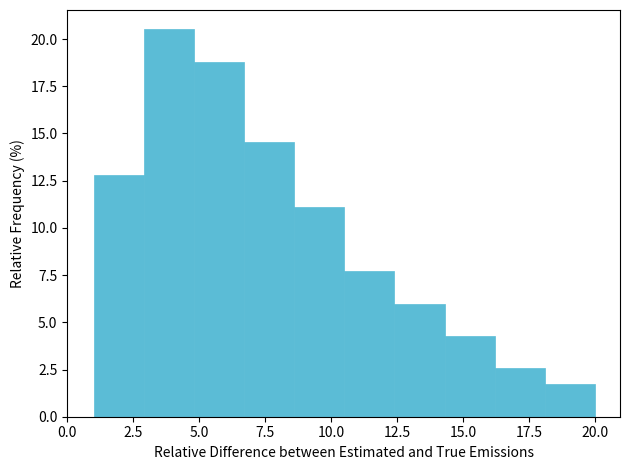

Read against the x-axis, roughly where is the centre of the tallest bar?

4.0